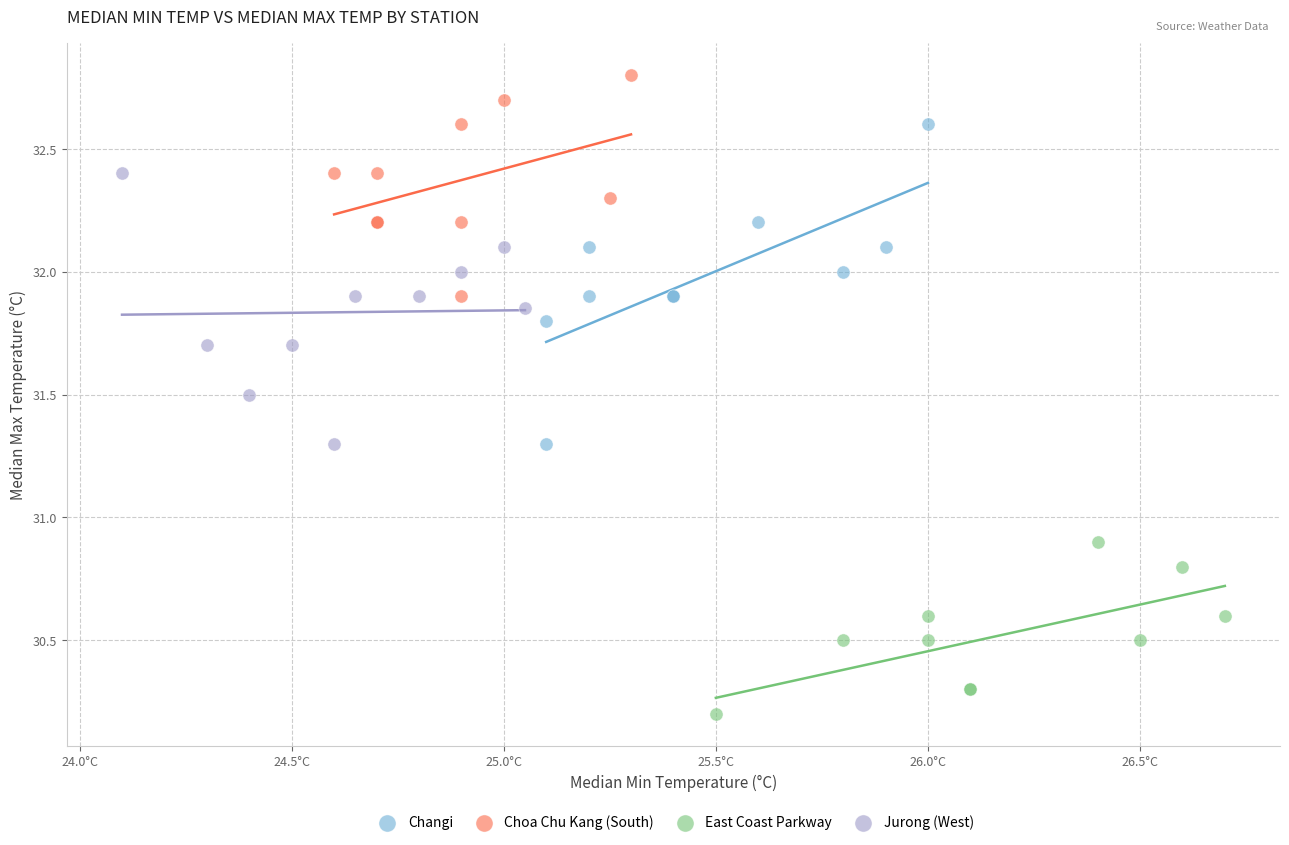

Which series has the largest Y range (max minus min)?

Changi